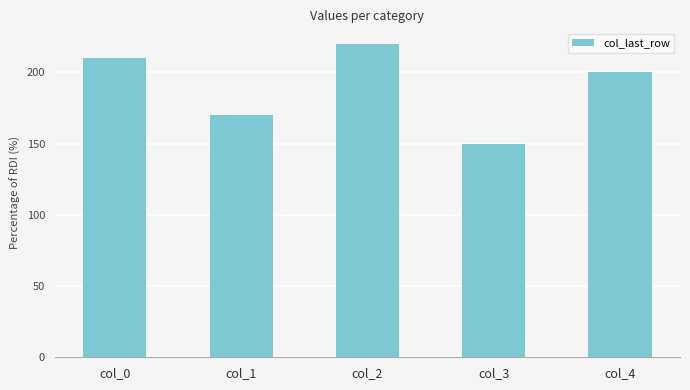

Approximately how many times larger is the value at col_4 compared to col_0?

1.0